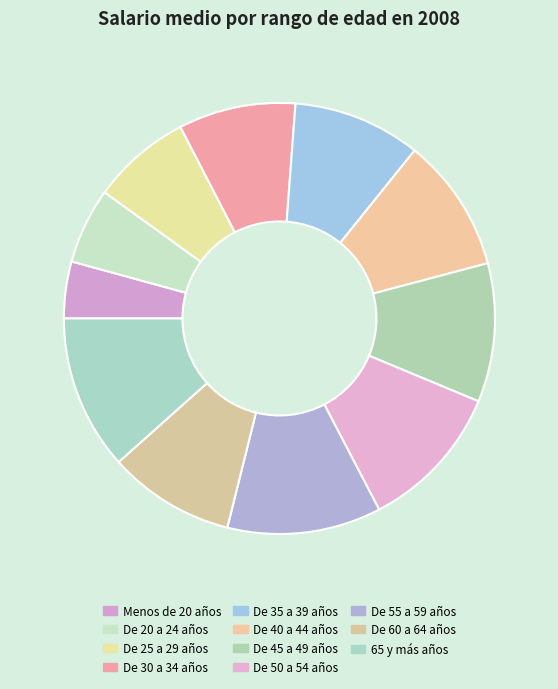

Rank the categories by value from lowest to highest.

Menos de 20 años, De 20 a 24 años, De 25 a 29 años, De 30 a 34 años, De 60 a 64 años, De 35 a 39 años, De 40 a 44 años, De 45 a 49 años, De 50 a 54 años, De 55 a 59 años, 65 y más años